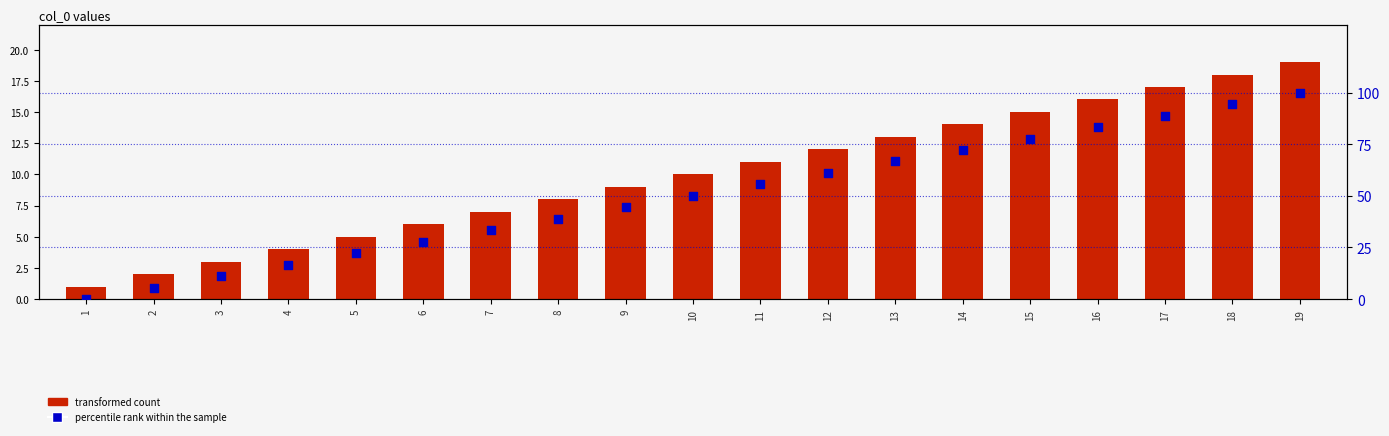

At how many categories does at least one series exceed 43?

11